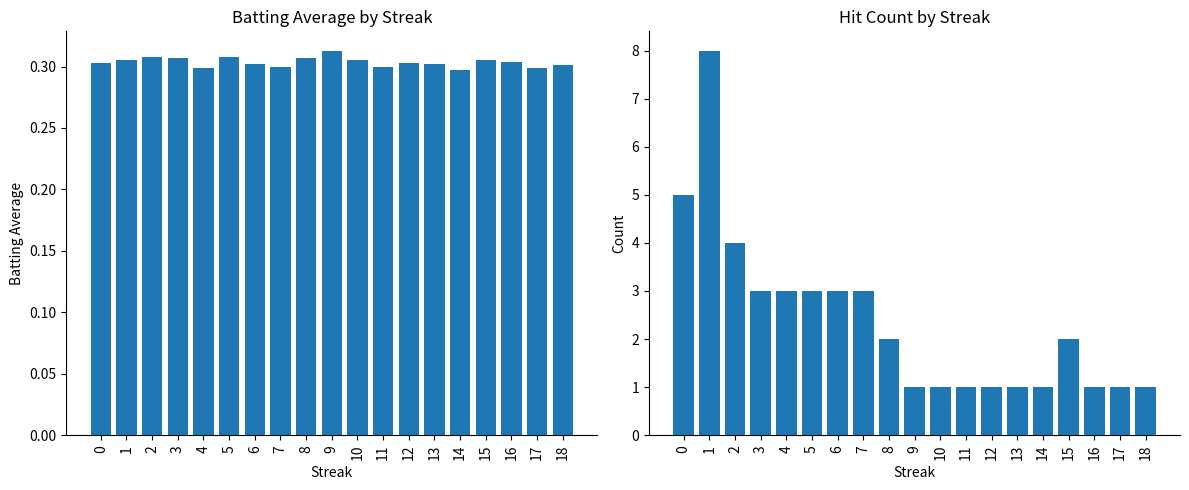

How many bars are there in each group?

2